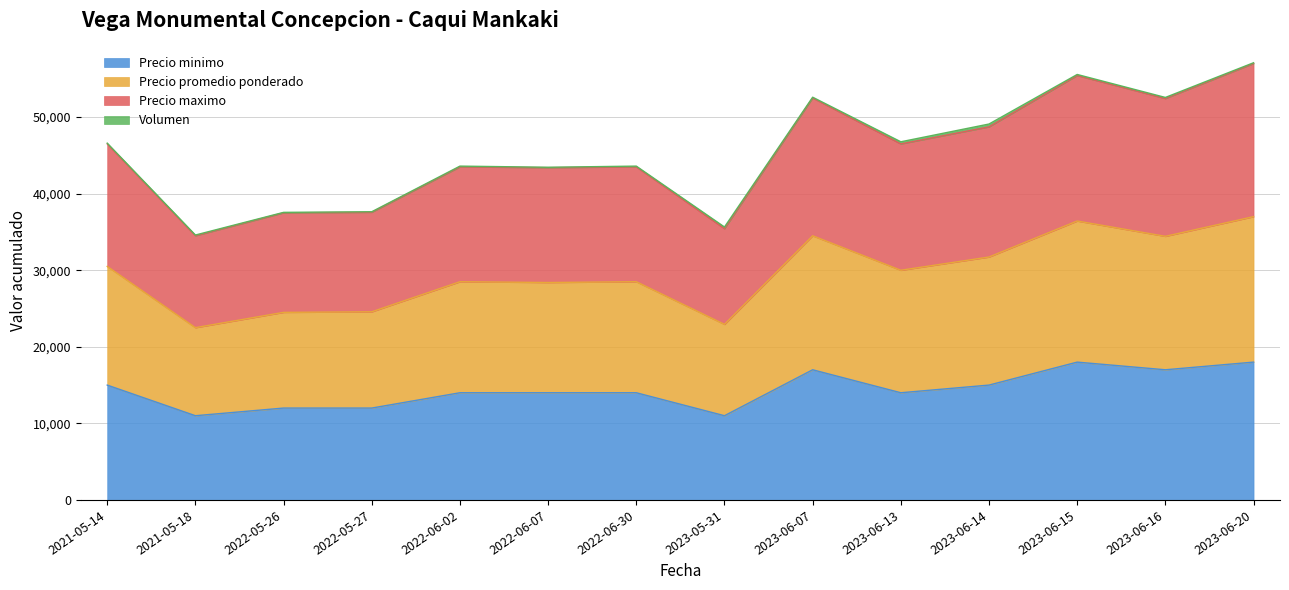

What is the minimum value for Precio minimo?

11000